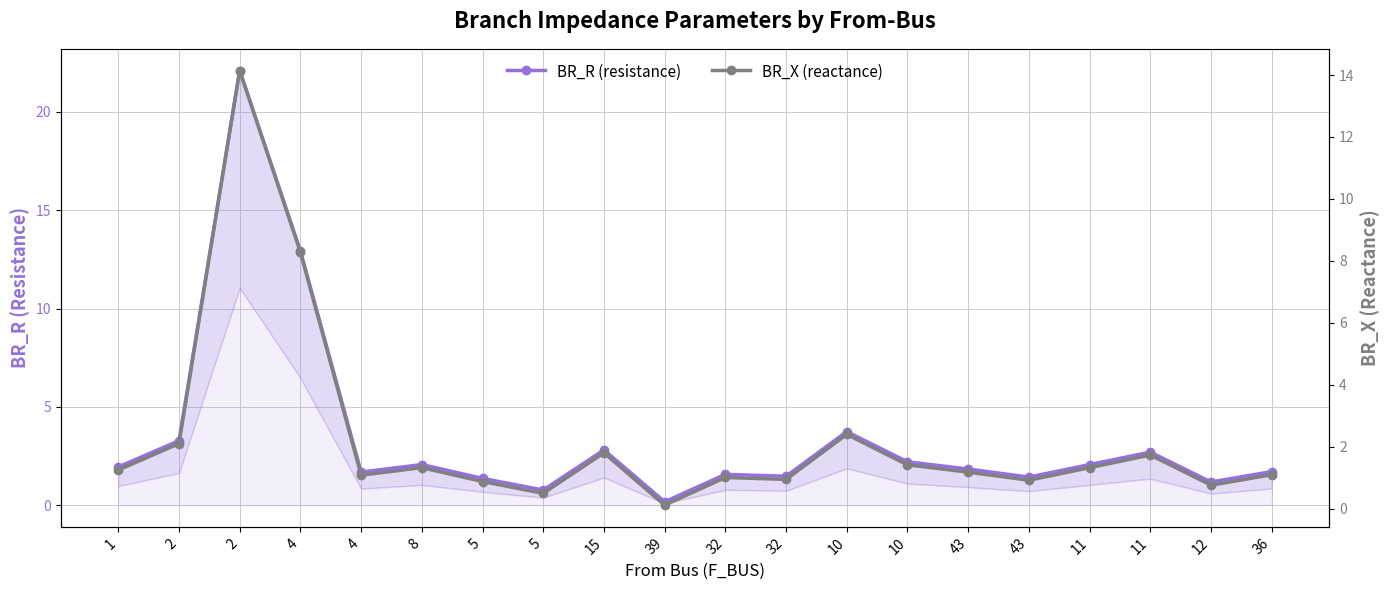

What is the label of the 18th point from the right?

2